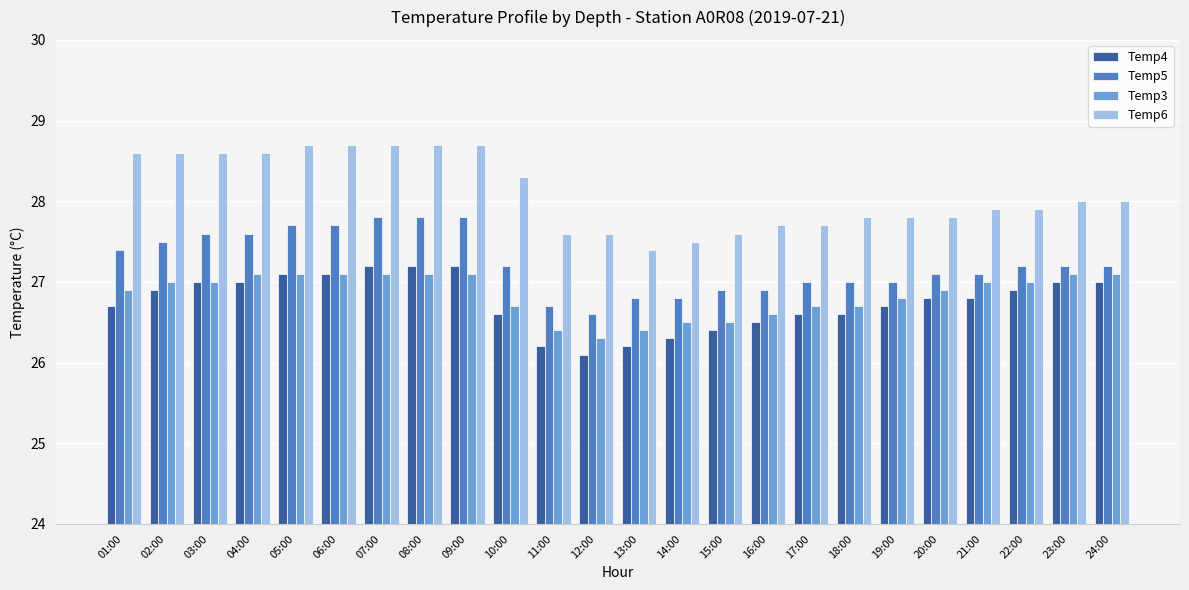

Is it true that Temp5 equals 27.4 at 01:00?

True